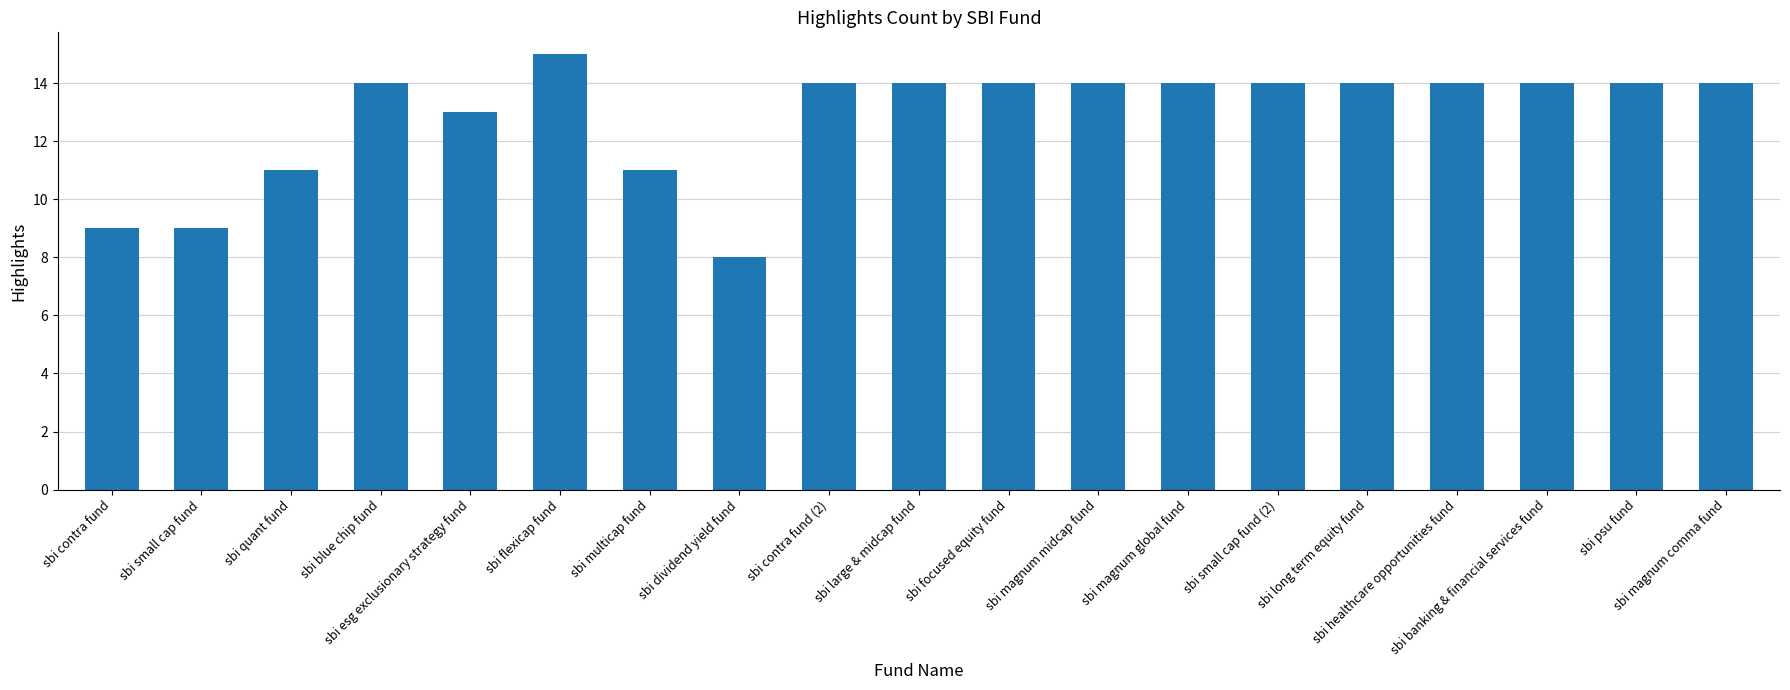

Which category has the lowest value across all series?

sbi dividend yield fund